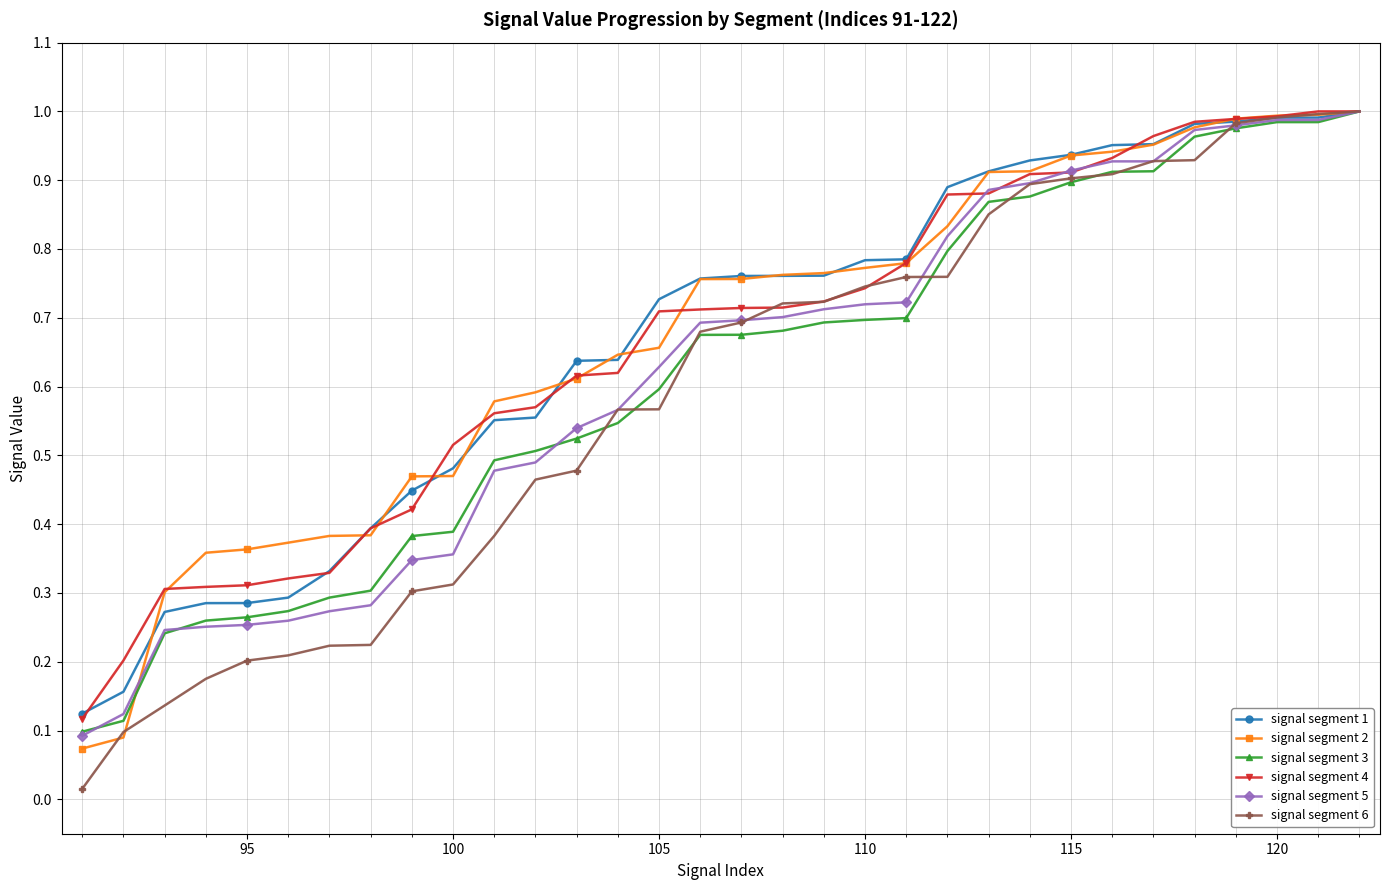

Which series has the widest spread of values?

signal segment 6